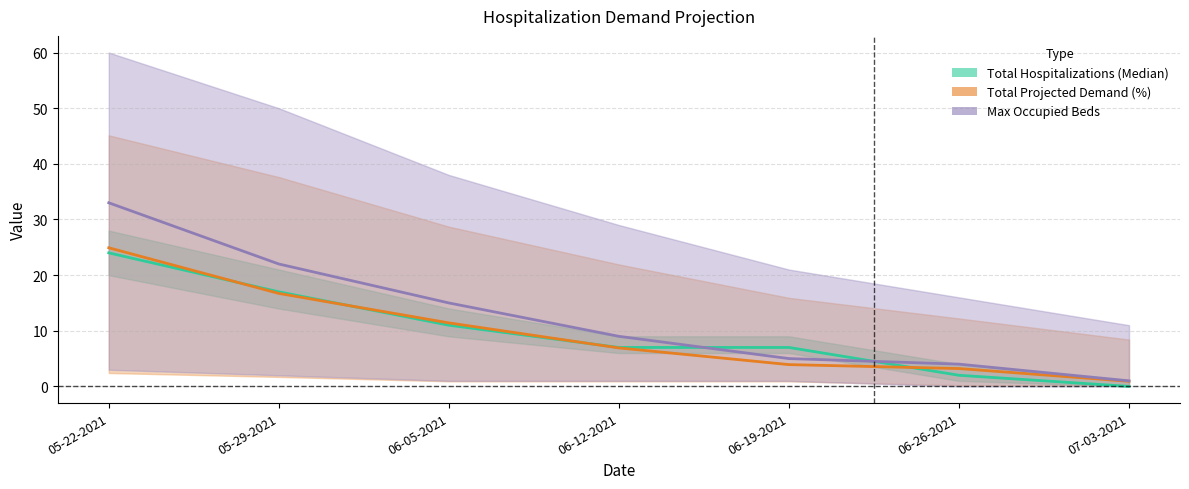

The Max Occupied Beds series shows 1.6 at 07-03-2021. True or false?

False